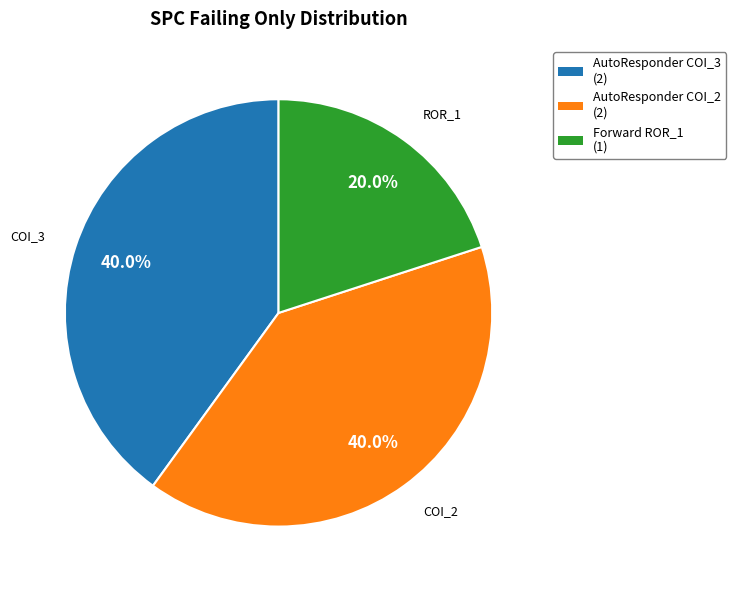

Which slice is the smallest?

Forward ROR_1 (1)